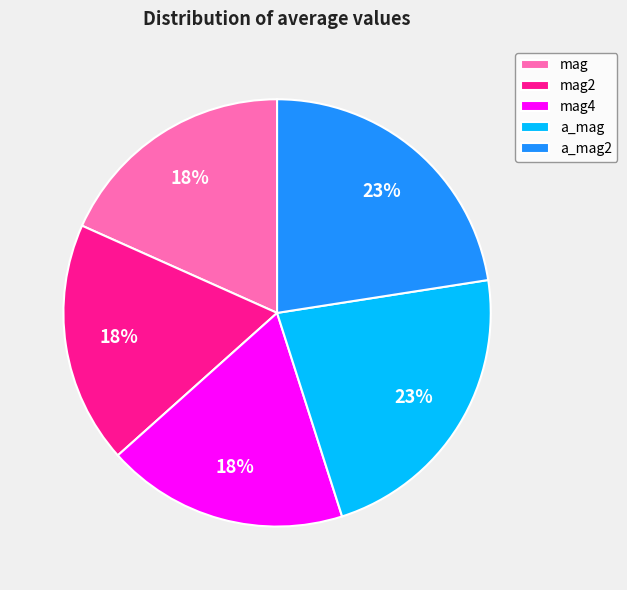

What percentage is the mag4 slice, to the nearest percent?

18%